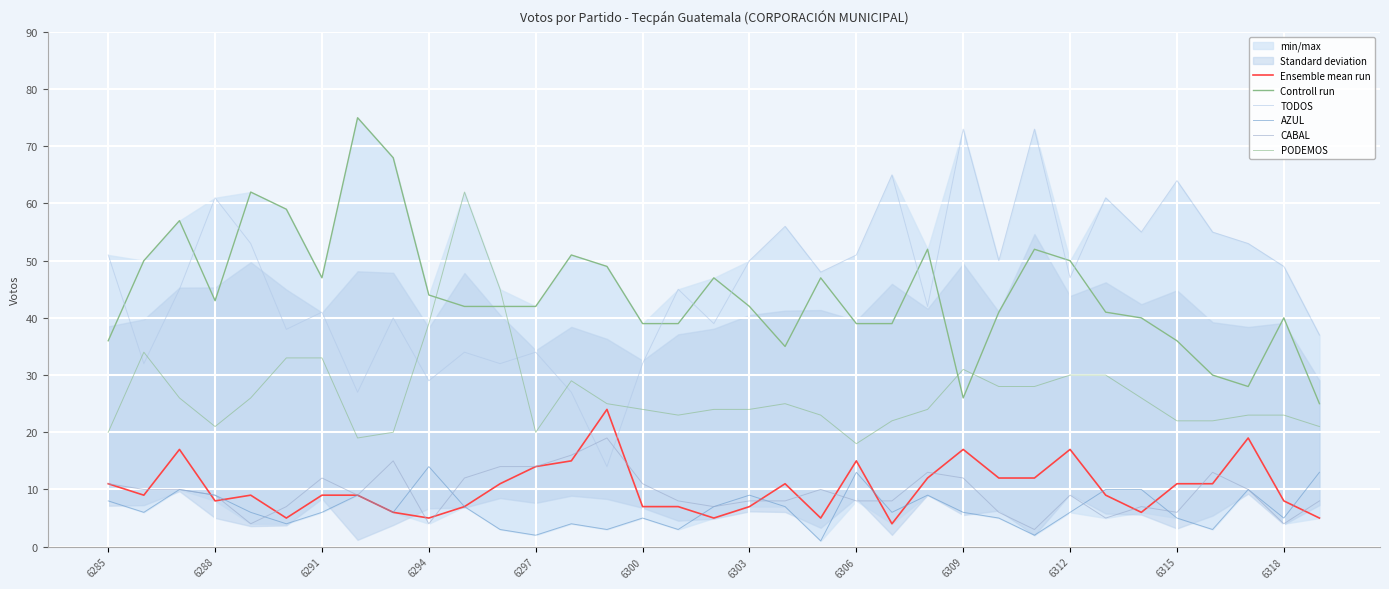

What is the value of the Ensemble mean run point at the 17th from the left?

7